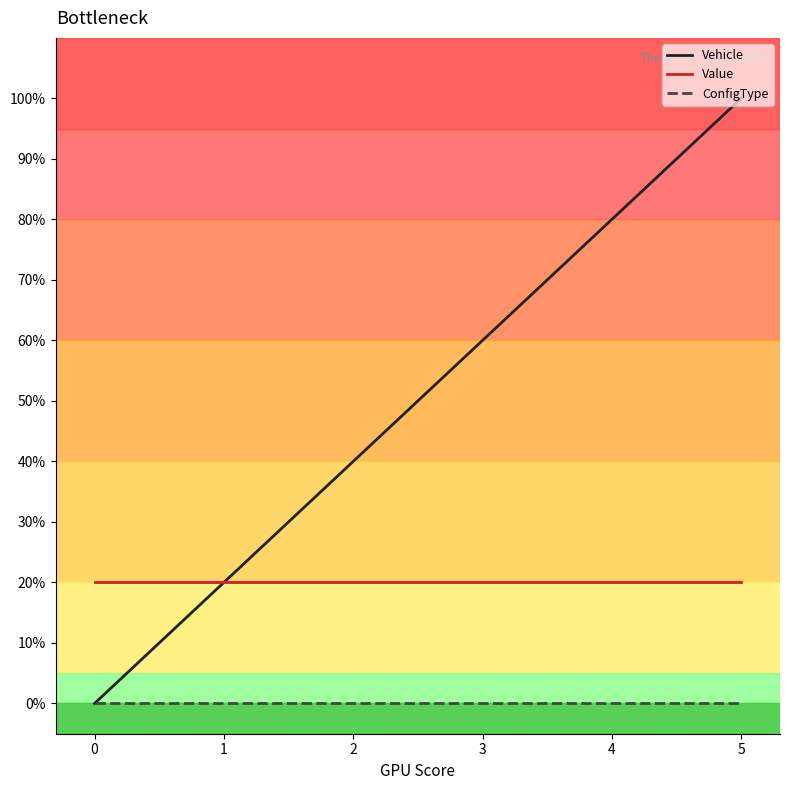

What is the total value across all series at 0?

0.2